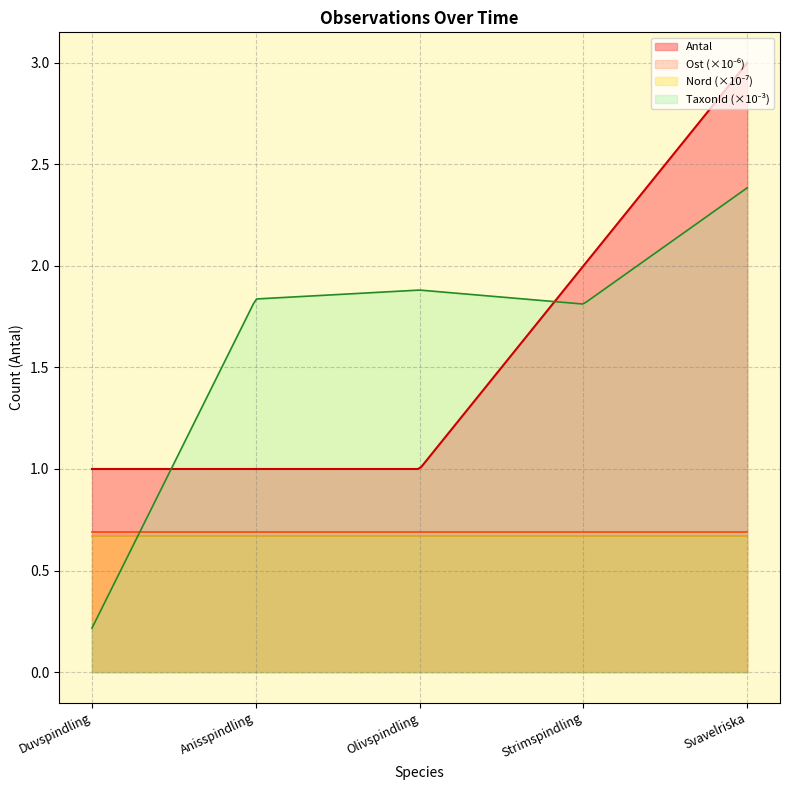

What is the sum of all values?

8